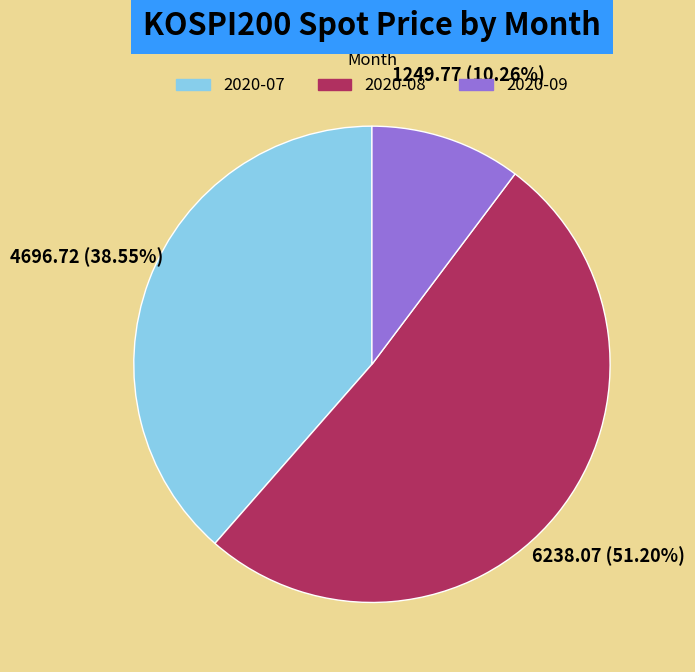

Is there a majority slice in this chart?

Yes